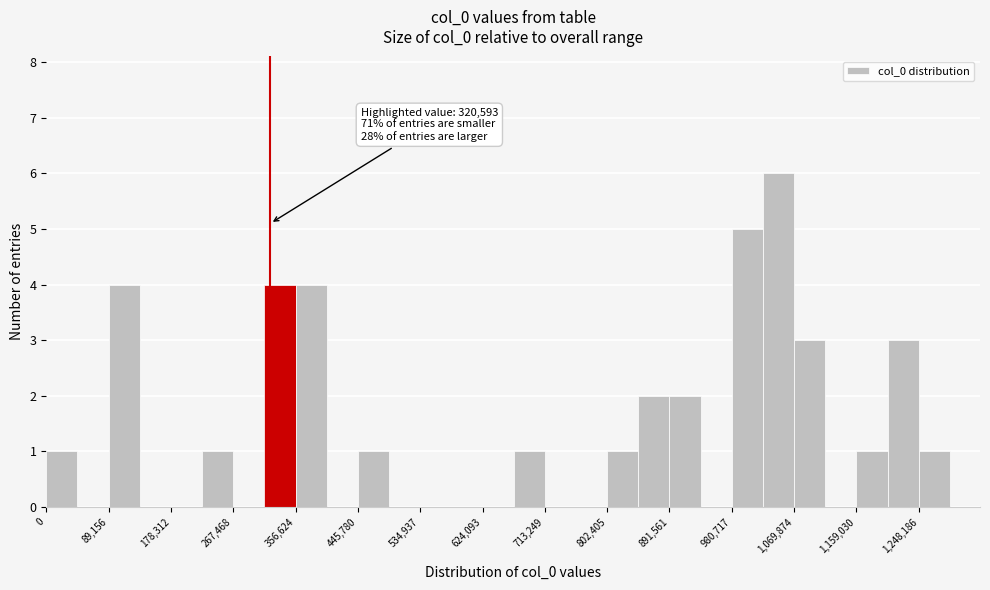

Over which range of the x-axis is the bar tallest?

1030000 to 1070000